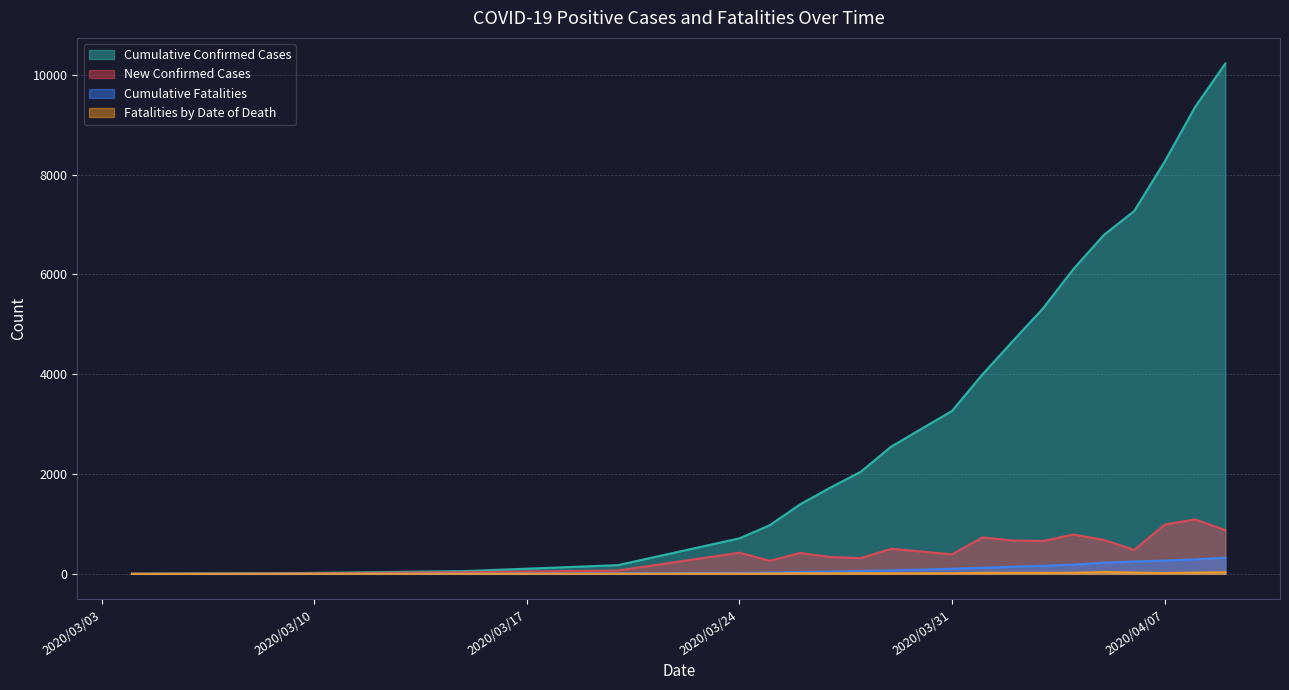

True or false: Fatalities by Date of Death has more than 2 points higher than both neighbors.

True